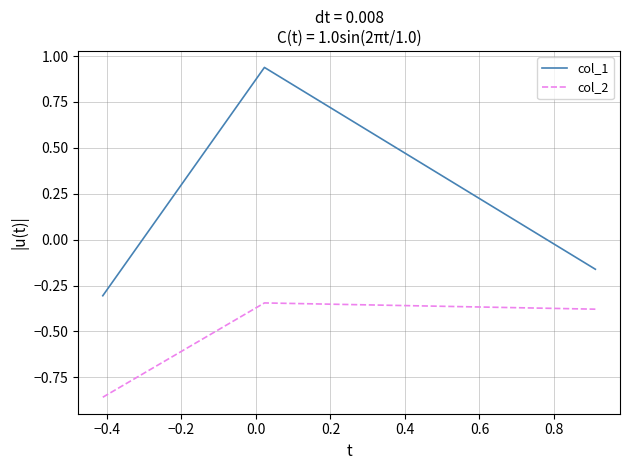

List the series in order of their peak value, highest first.

col_1, col_2